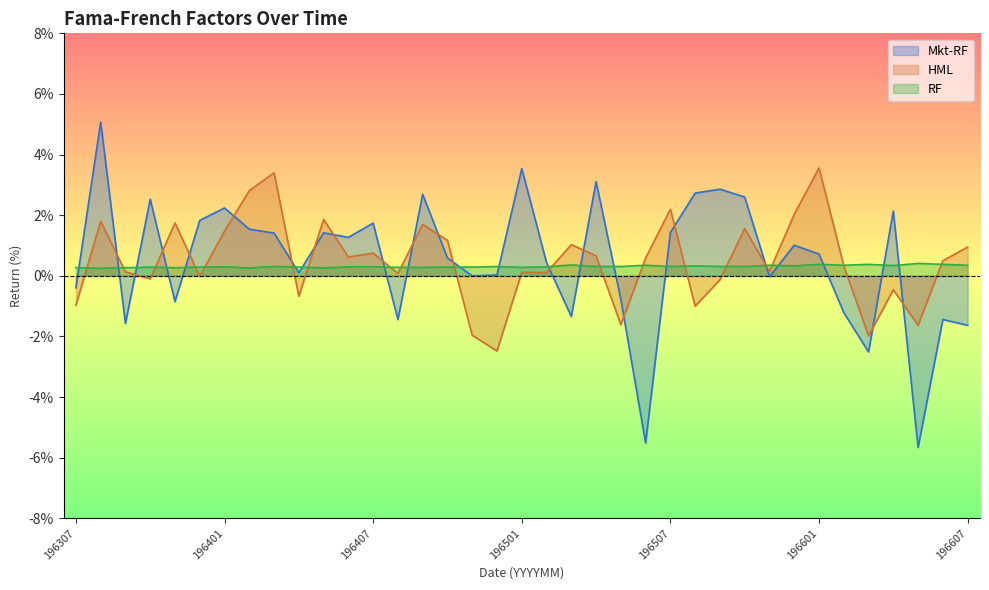

What are all the series names shown in the legend?

Mkt-RF, HML, RF